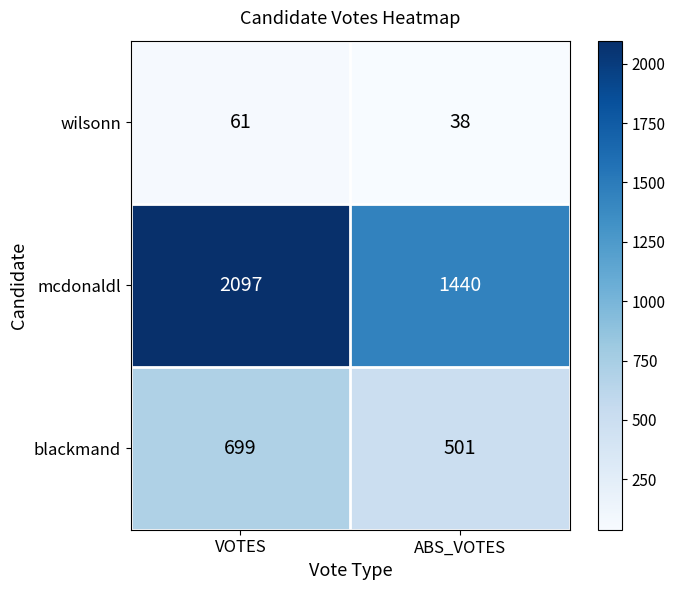

What is the sum of the wilsonn values at VOTES and ABS_VOTES?

99